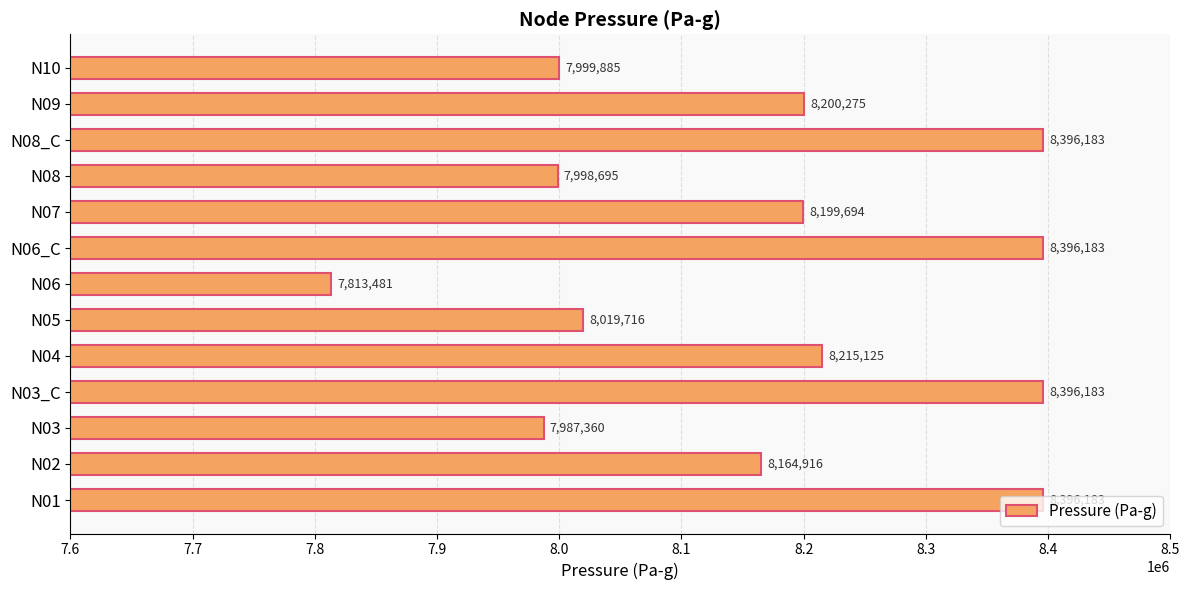

Is it true that the value at N03 is 4737744.3?

False